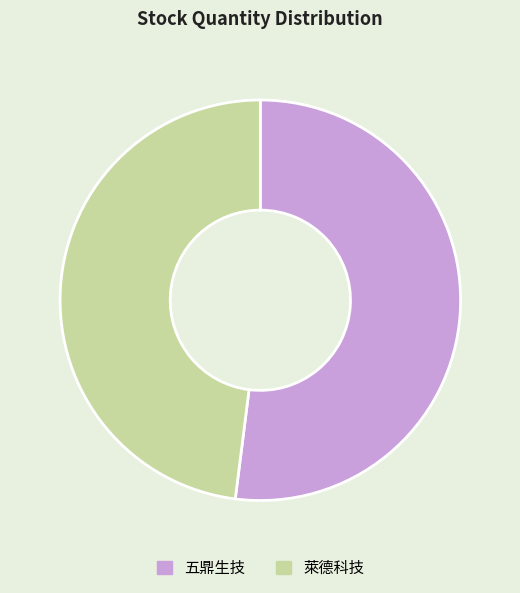

Approximately how many times larger is the value at 萊德科技 compared to 五鼎生技?

0.9